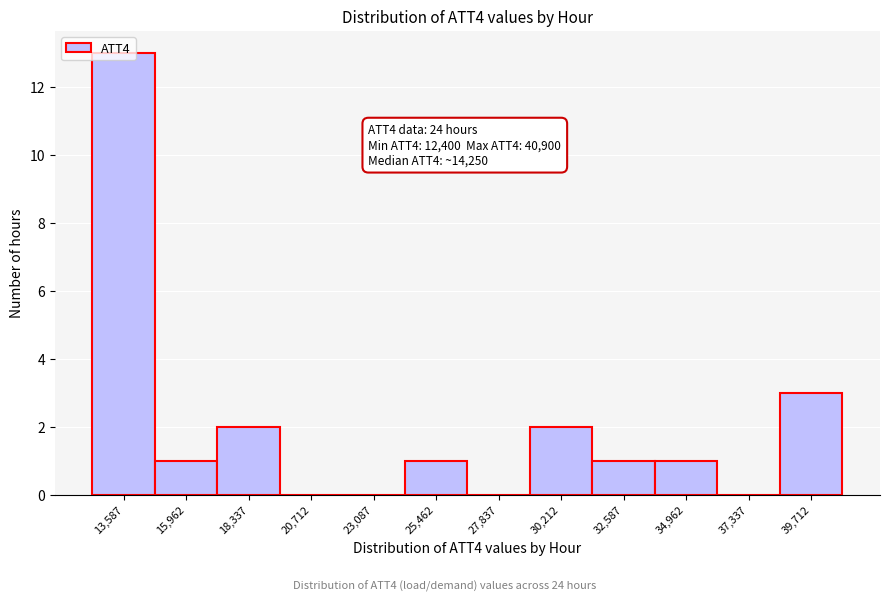

Which range on the x-axis has the tallest bar?

12500 to 15000